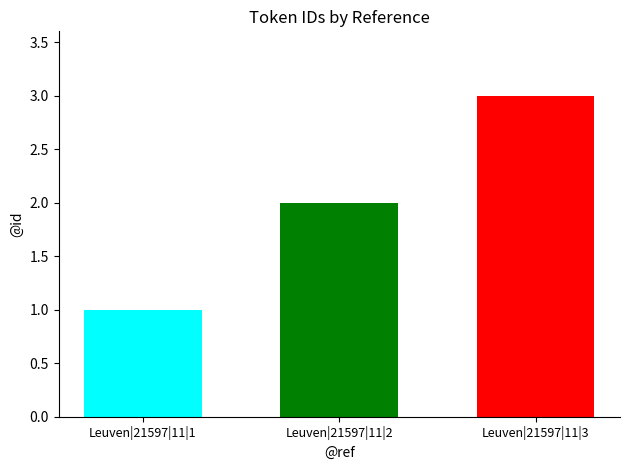

How many distinct data groups are displayed?

3